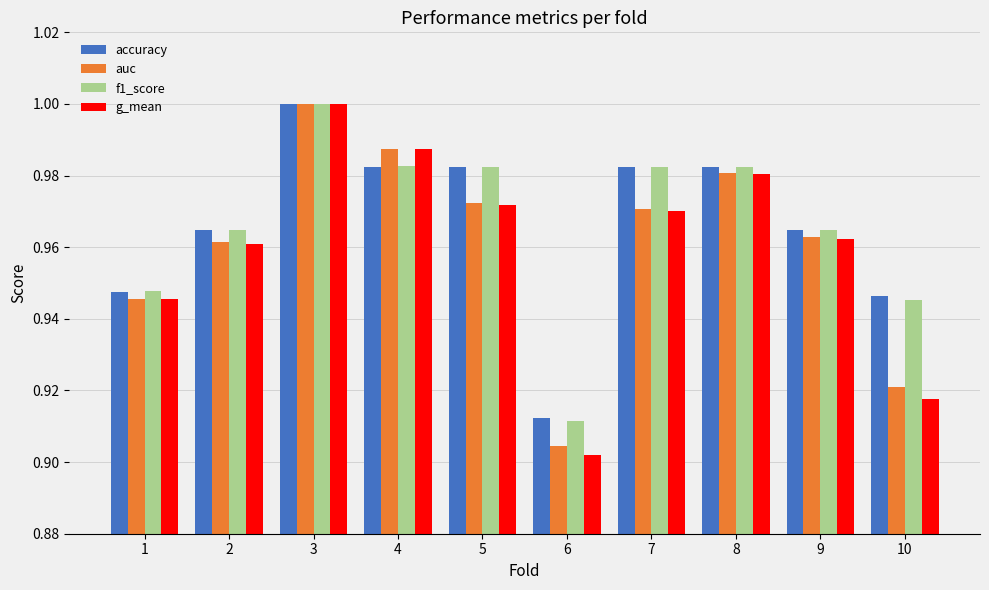

Is the value of accuracy at 2 greater than the value of f1_score at 3?

No